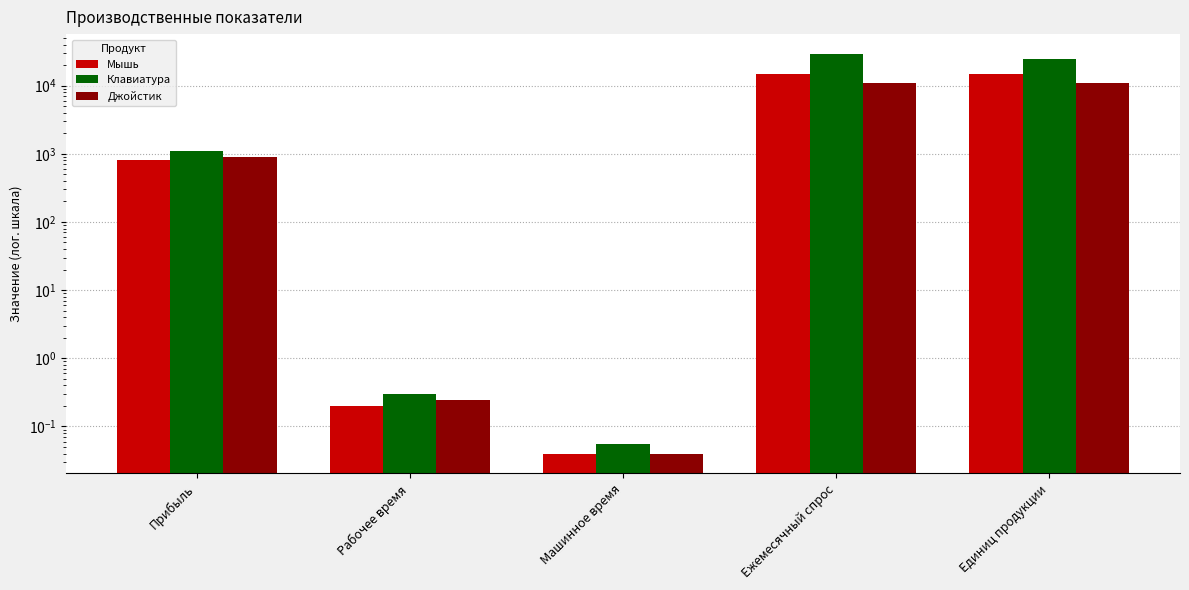

What is the average value of the Клавиатура series?

10926.7